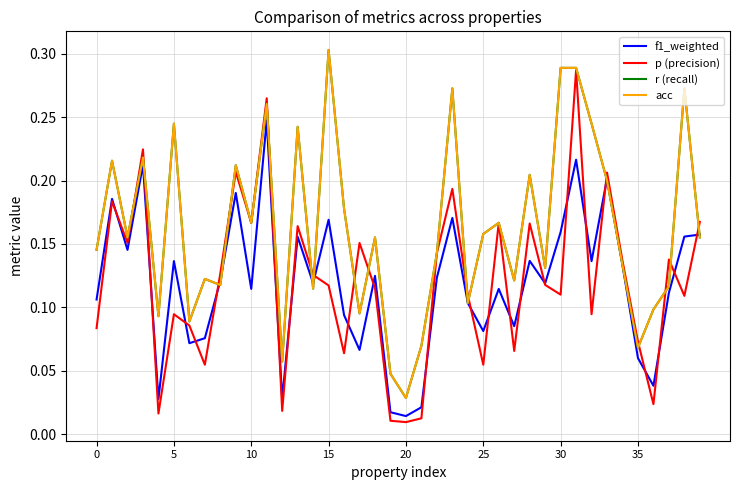

Does the chart display data point markers on the line(s)?

No